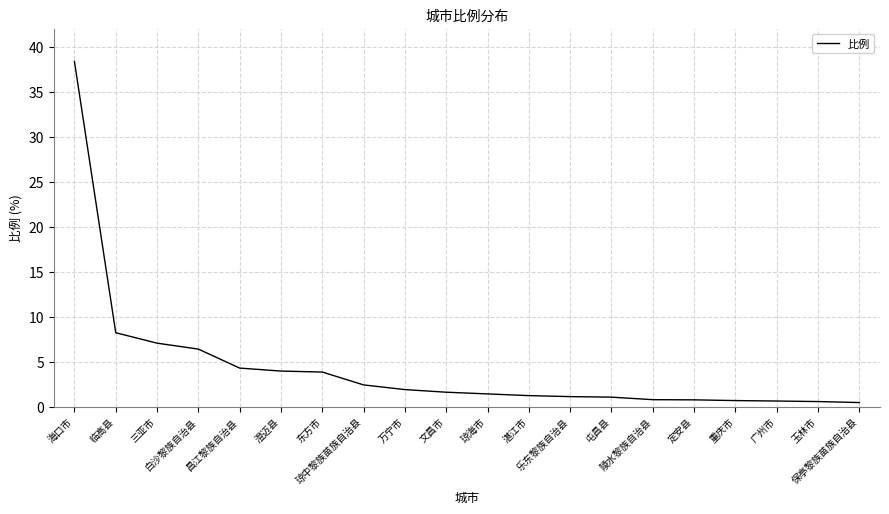

What is the difference between the maximum and minimum values?

37.9